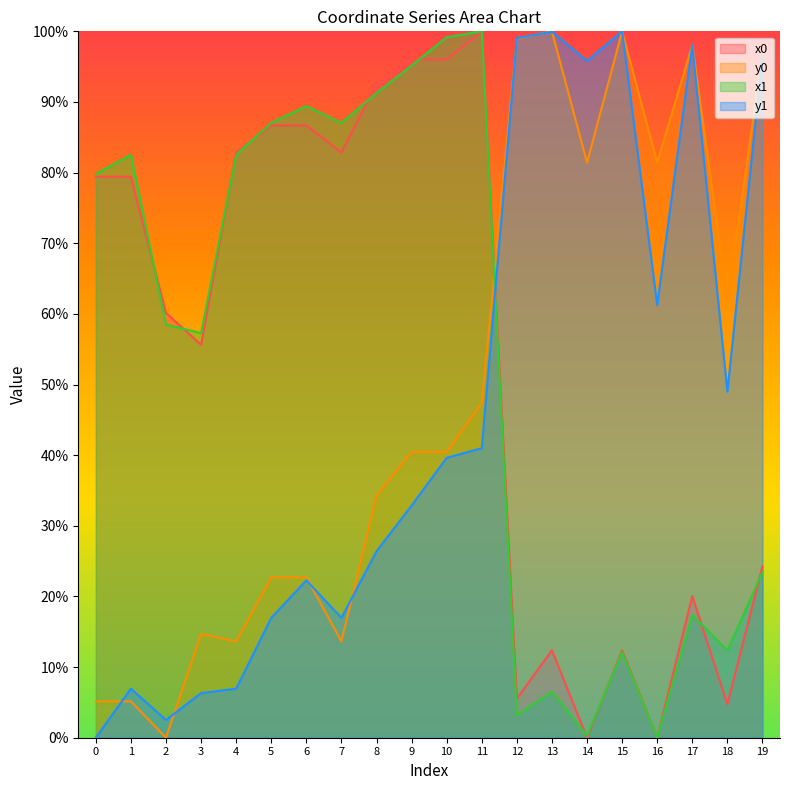

Where do y0 and x0 first cross each other?

11 and 12